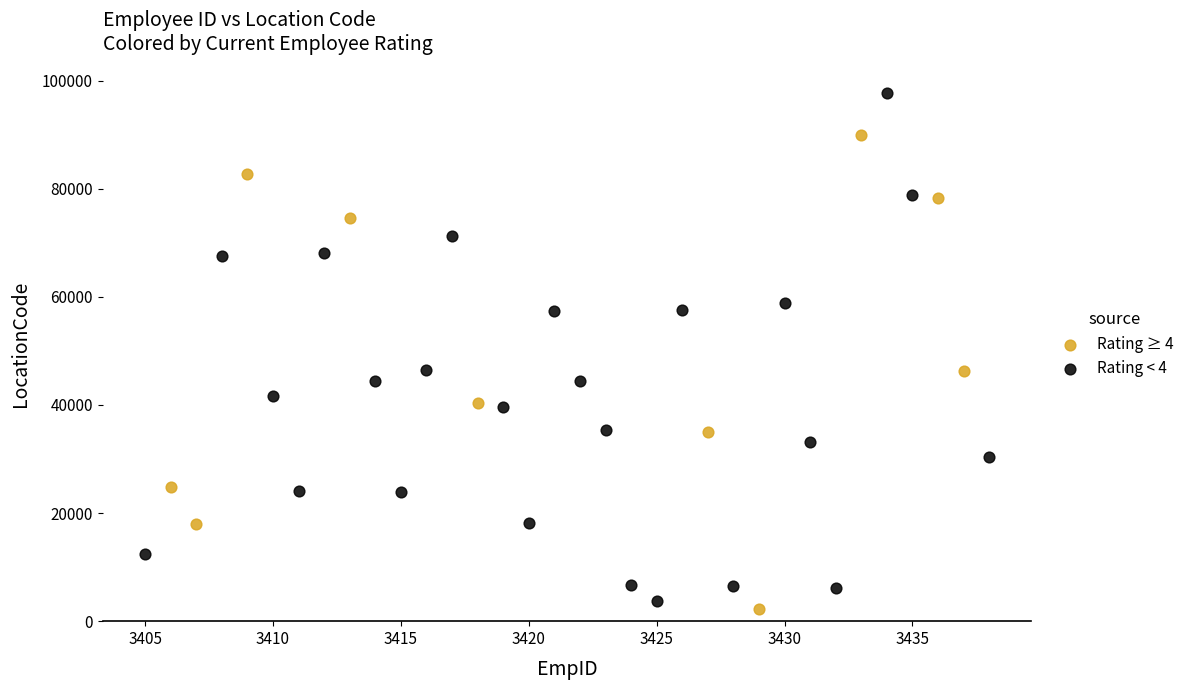

Which series has the widest spread of Y values?

Rating < 4